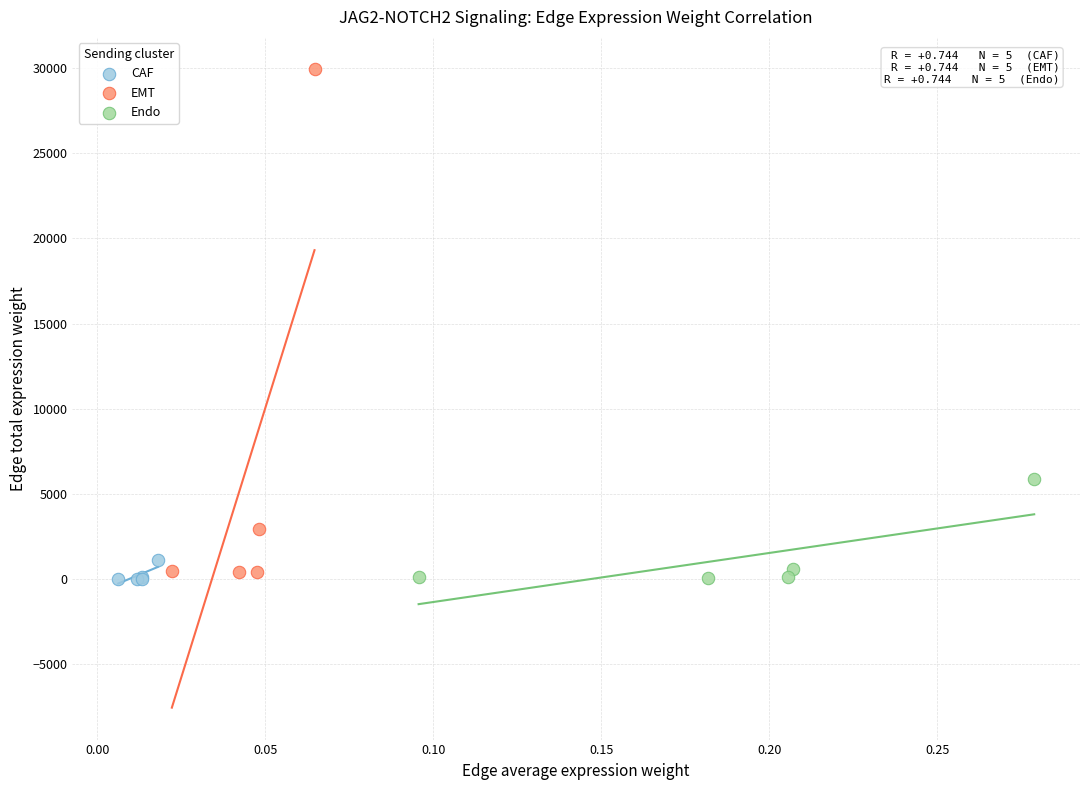

What are all the series names shown in the legend?

CAF, EMT, Endo